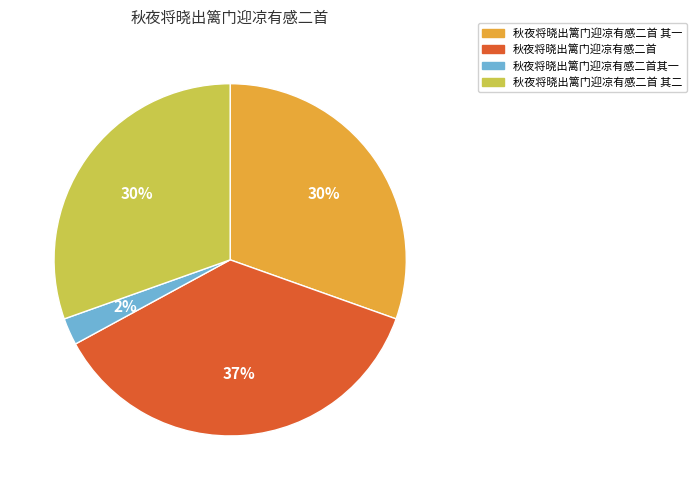

True or false: 秋夜将晓出篱门迎凉有感二首 accounts for 45% of the total.

False